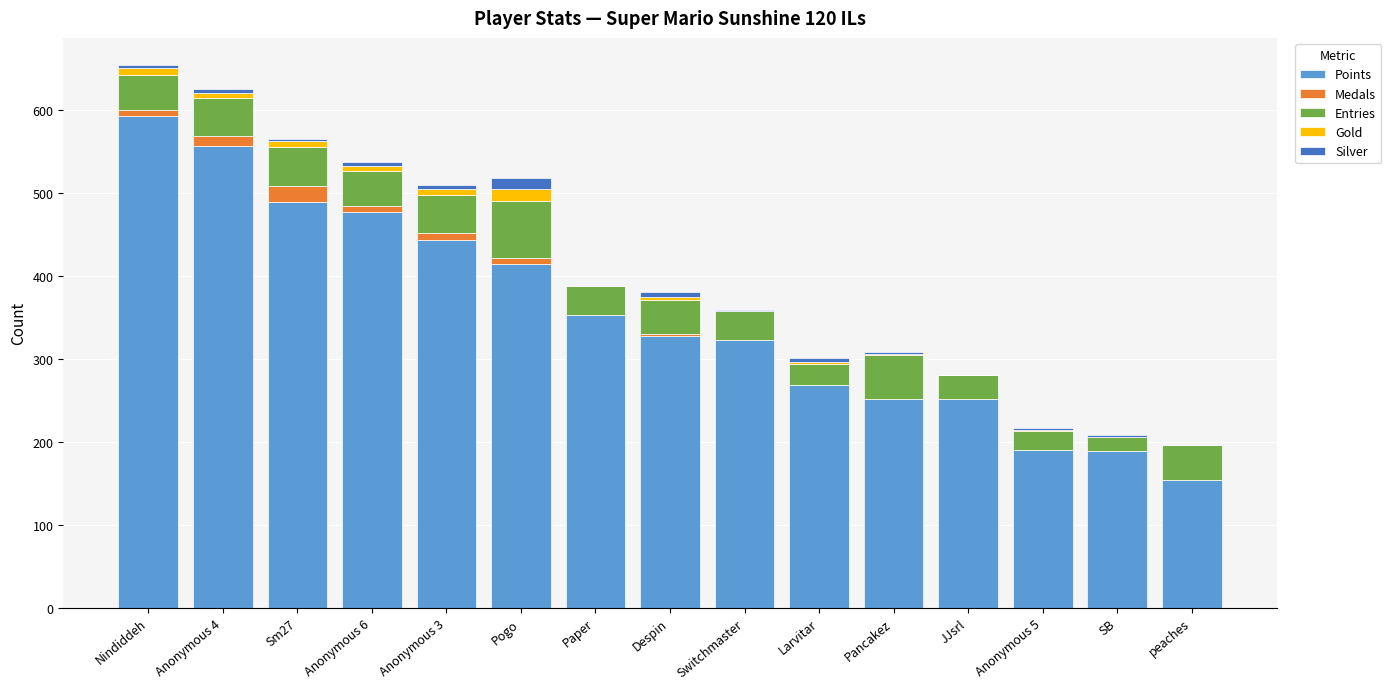

Are the bars grouped side by side (vs. stacked)?

No